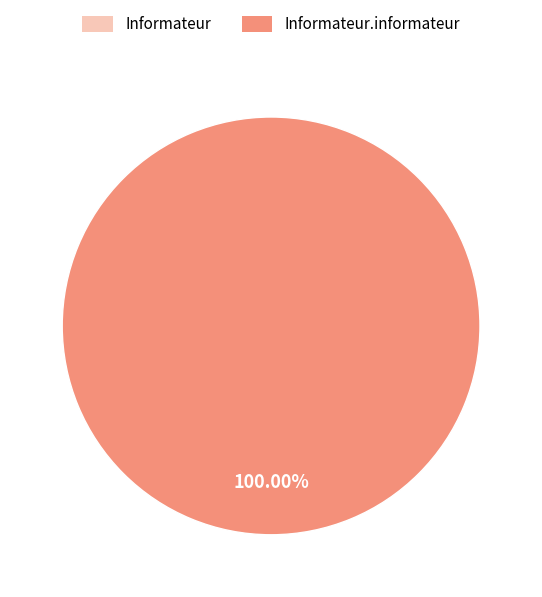

Does any single category account for the majority?

Yes